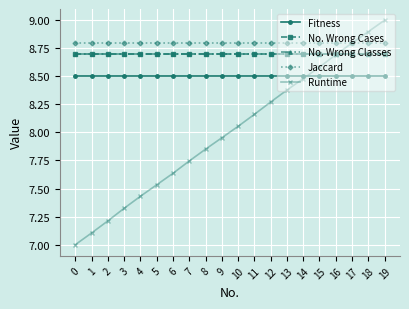

Does the chart have visible grid lines?

Yes